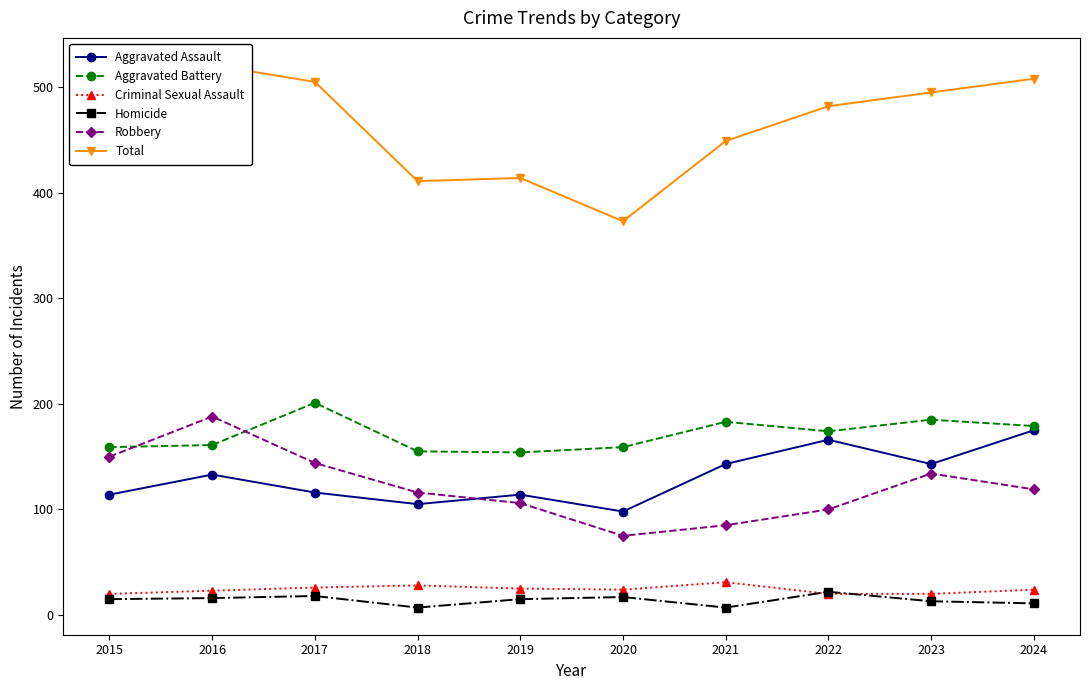

Rank the series by their maximum value, from highest to lowest.

Total, Aggravated Battery, Robbery, Aggravated Assault, Criminal Sexual Assault, Homicide